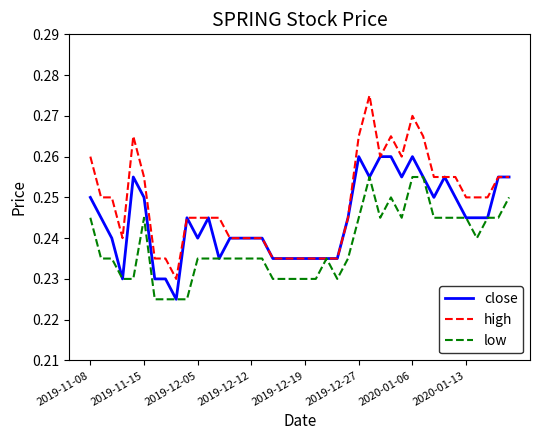

List the series in order of their overall mean, lowest first.

low, close, high